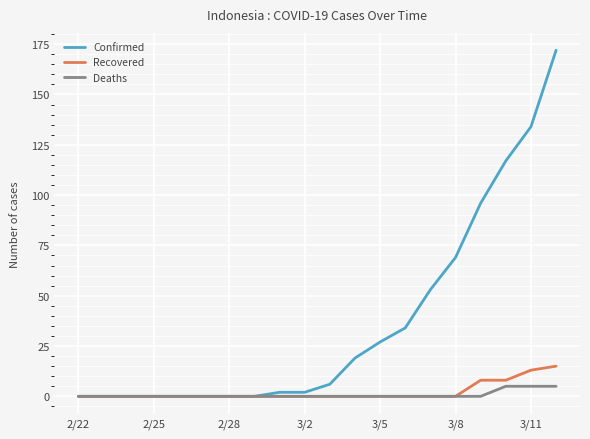

Which series has the largest range (max minus min)?

Confirmed